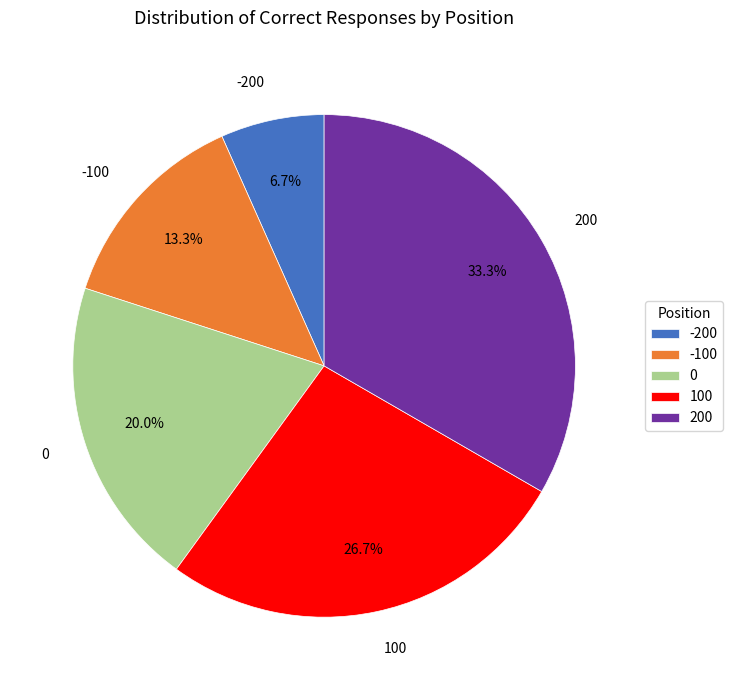

Between -200 and 200, which is larger?

200